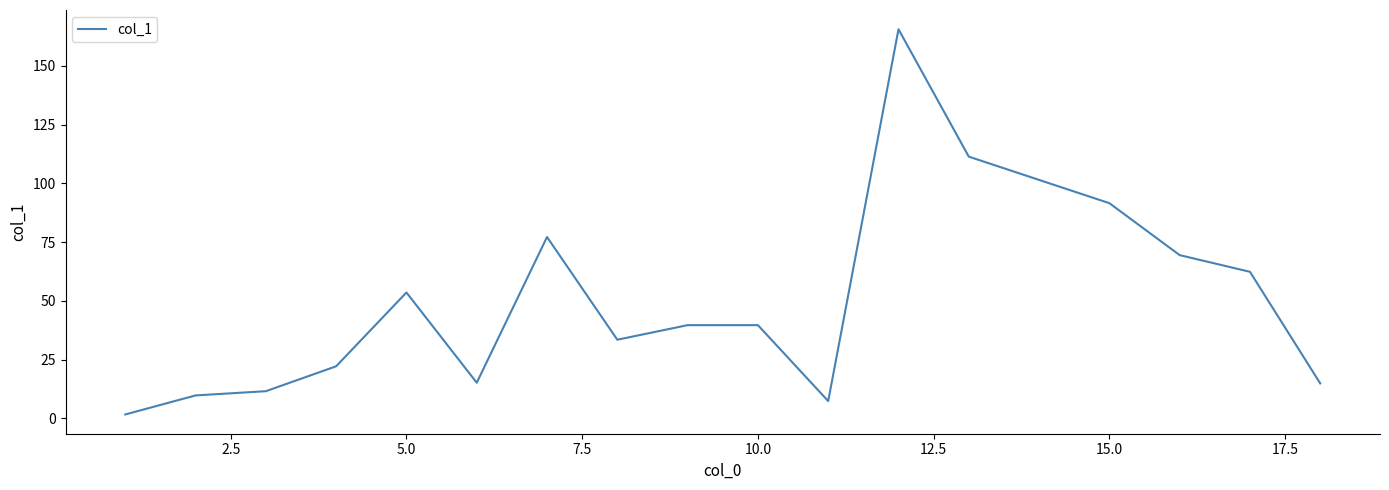

What is the difference between the maximum and minimum values?

163.9